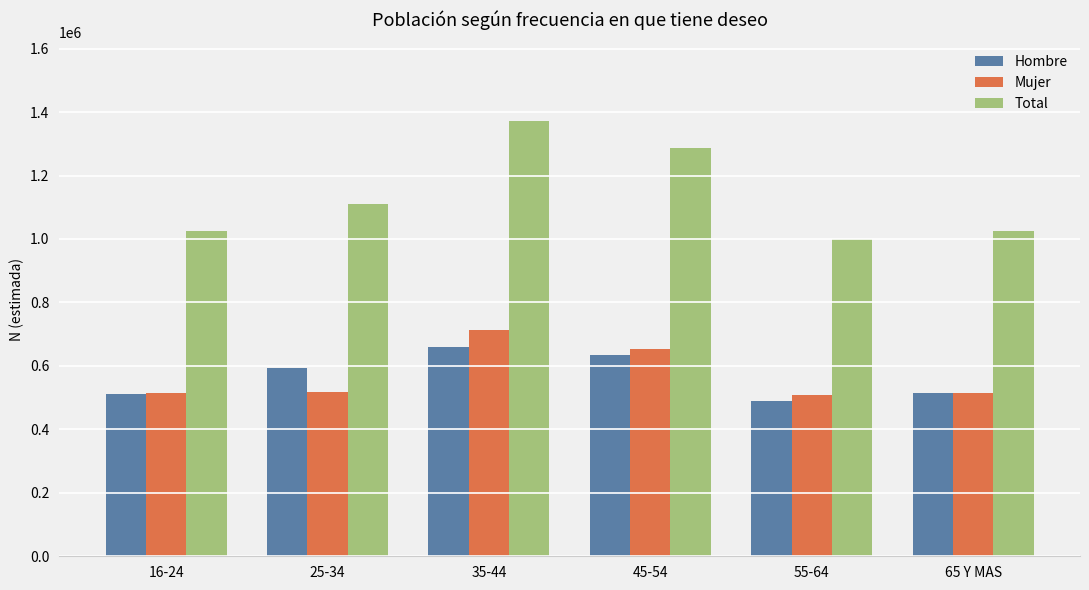

Which series has the largest total across all categories?

Total